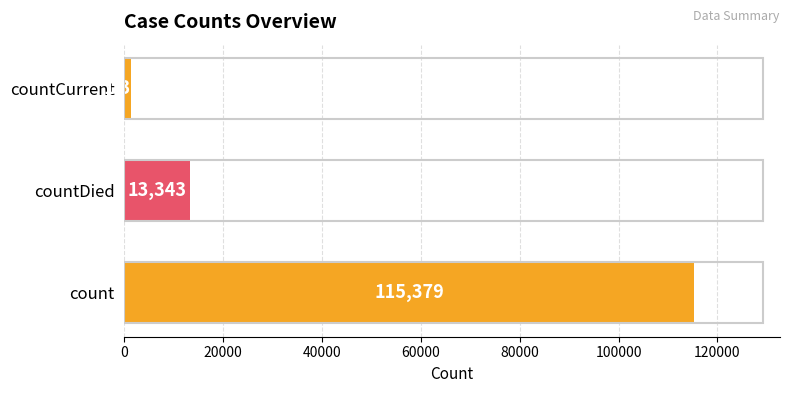

What is the minimum value shown in the chart?

1383